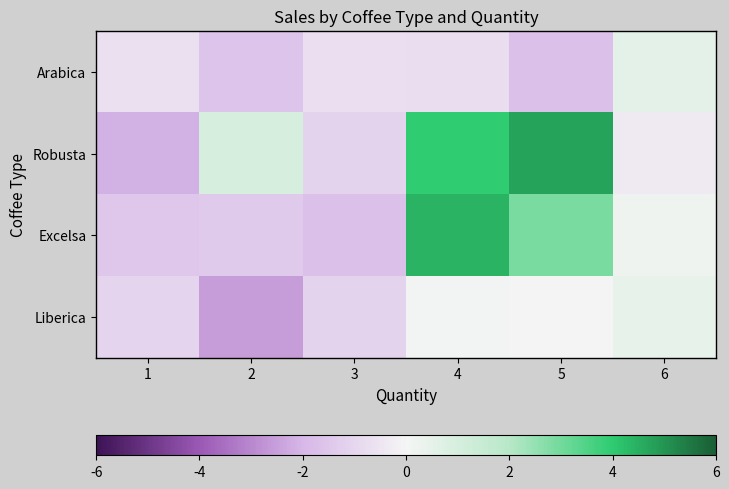

Reading left to right, transcribe all the data shown in this chart.

Arabica: 1=-0.7	2=-1.6	3=-0.7	4=-0.8	5=-1.7	6=0.5
Robusta: 1=-2.1	2=1.0	3=-1.1	4=4.0	5=4.7	6=-0.3
Excelsa: 1=-1.5	2=-1.4	3=-1.7	4=4.4	5=2.9	6=0.2
Liberica: 1=-1.0	2=-2.5	3=-1.1	4=0.1	5=0.0	6=0.5